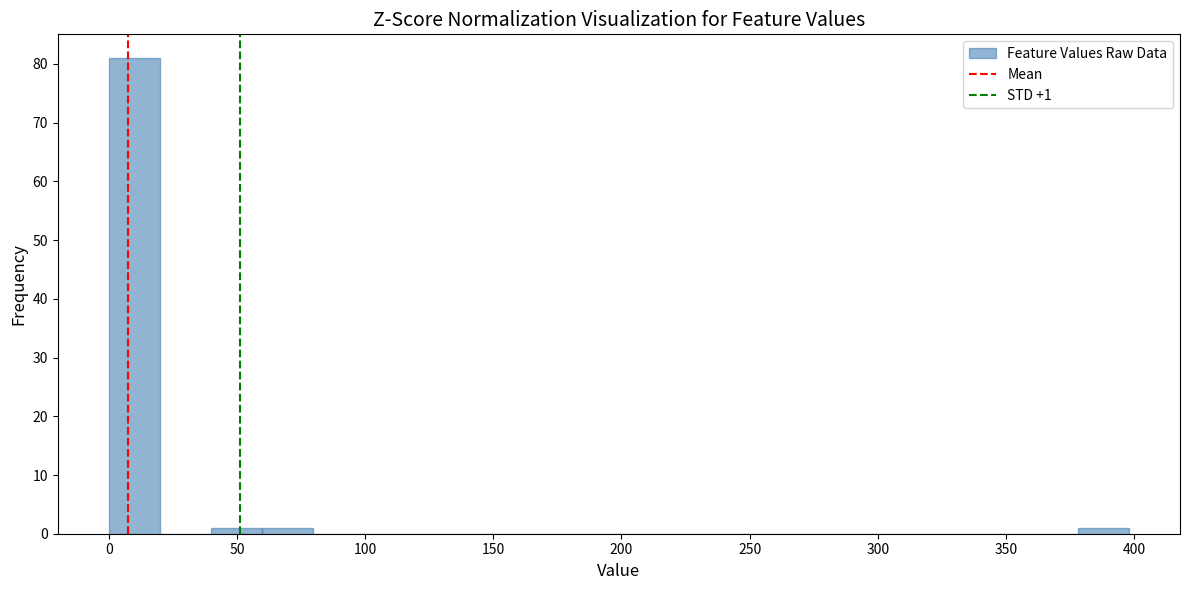

Around what value on the x-axis is the tallest bar? Give the approximate position of its centre, as read against the axis.

10